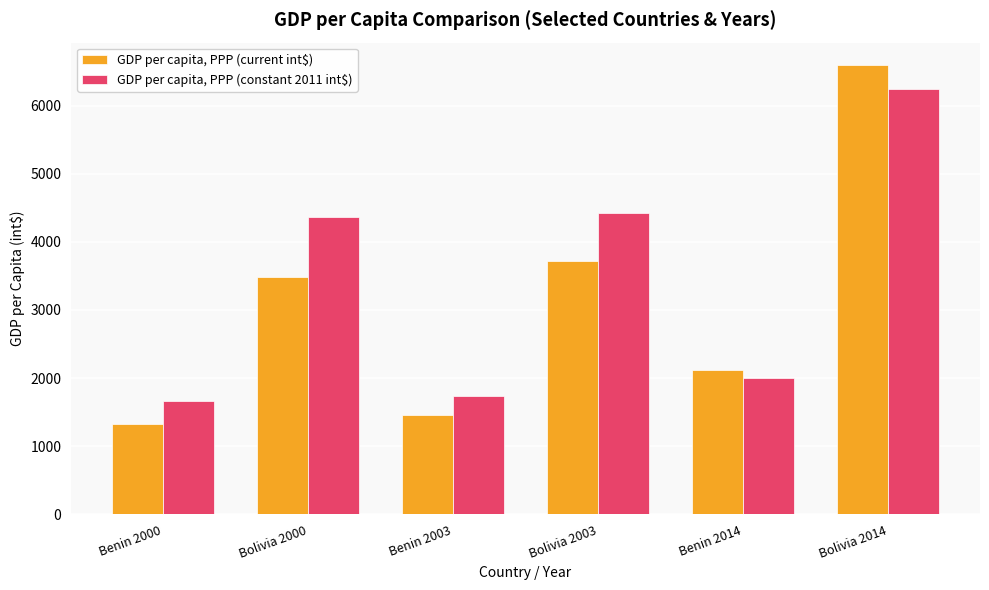

At which label does GDP per capita, PPP (current int$) reach its peak?

Bolivia 2014